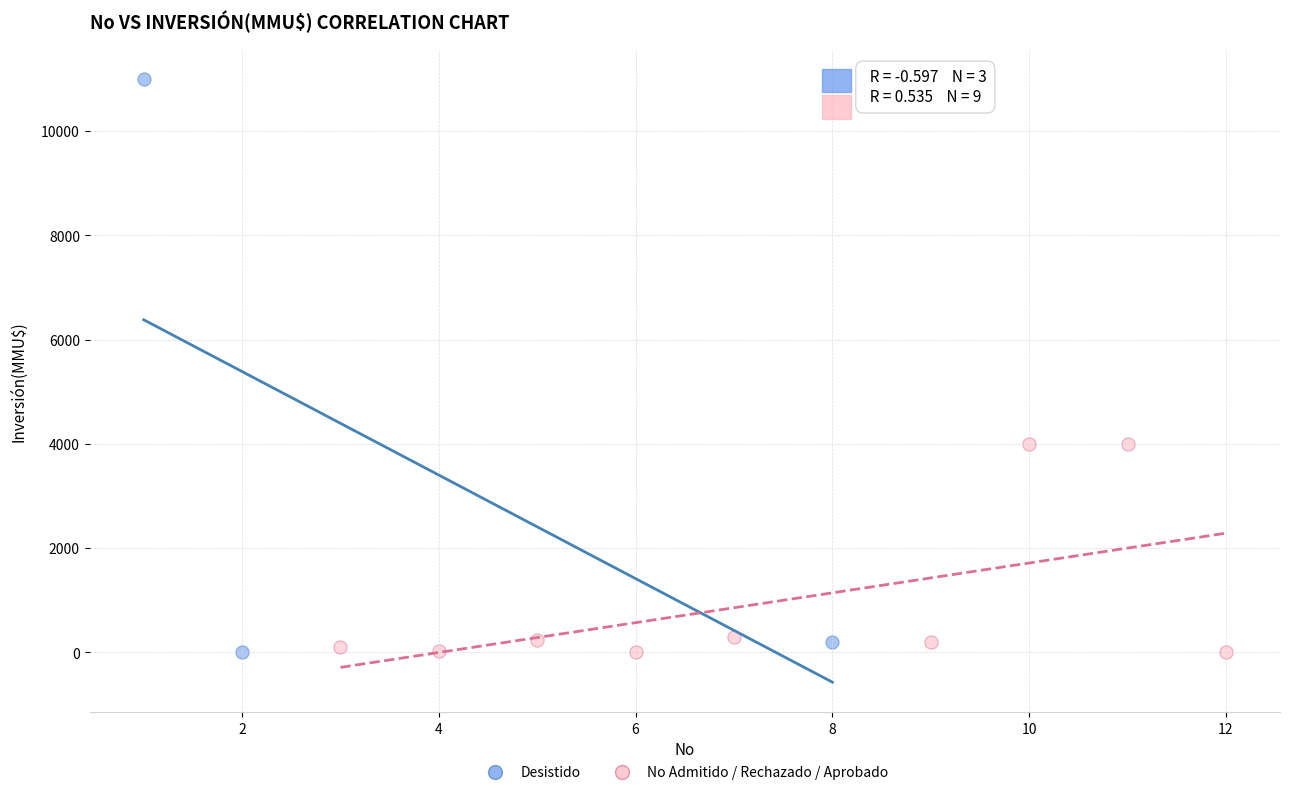

Which series contains the highest Y value?

Desistido